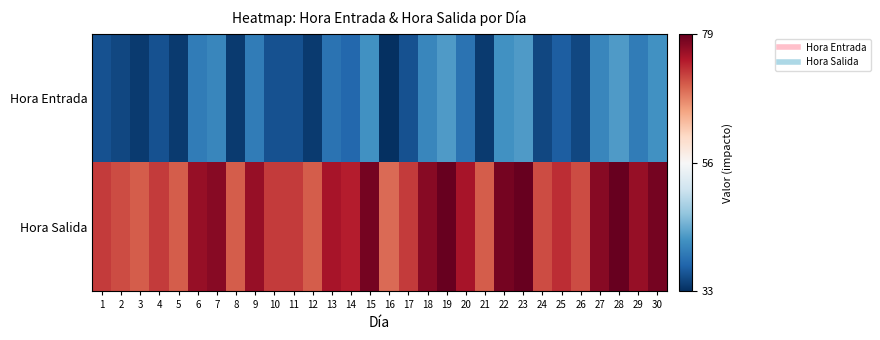

Reading right to left, transcribe all the data shown in this chart.

Hora Entrada: 30=42	29=40	28=43	27=41	26=35	25=37	24=35	23=43	22=42	21=34	20=39	19=43	18=41	17=36	16=33	15=42	14=38	13=39	12=34	11=36	10=36	9=40	8=34	7=41	6=40	5=34	4=36	3=34	2=35	1=36
Hora Salida: 30=78	29=76	28=79	27=77	26=71	25=73	24=71	23=79	22=78	21=70	20=75	19=79	18=77	17=72	16=69	15=78	14=74	13=75	12=70	11=72	10=72	9=76	8=70	7=77	6=76	5=70	4=72	3=70	2=71	1=72